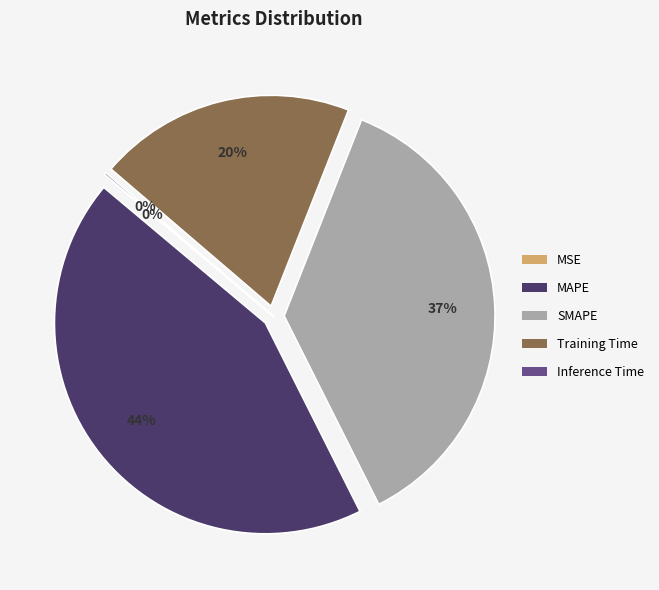

Is it true that SMAPE is 37% of the pie?

True